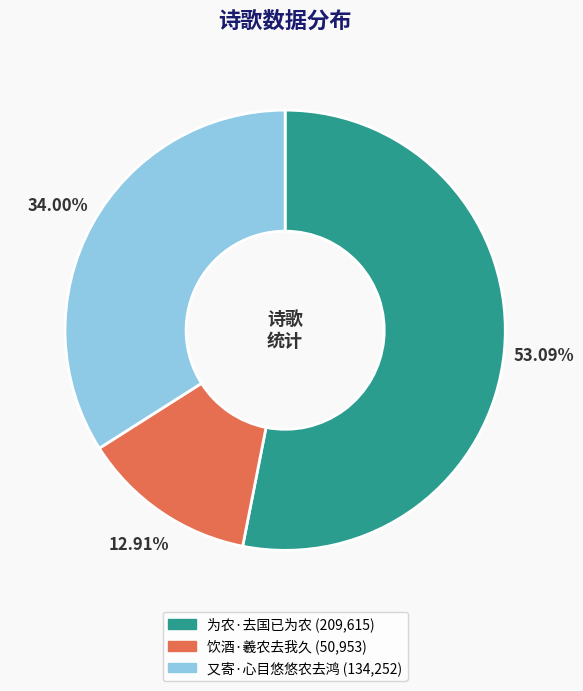

Is the sum of 饮酒·羲农去我久 and 为农·去国已为农 greater than half?

Yes